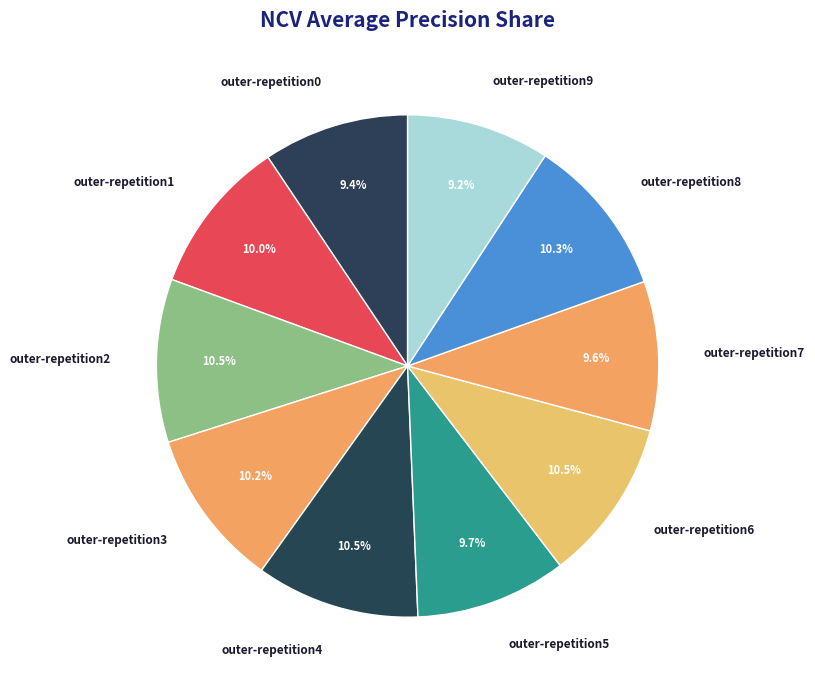

How many slices are in this pie chart?

10